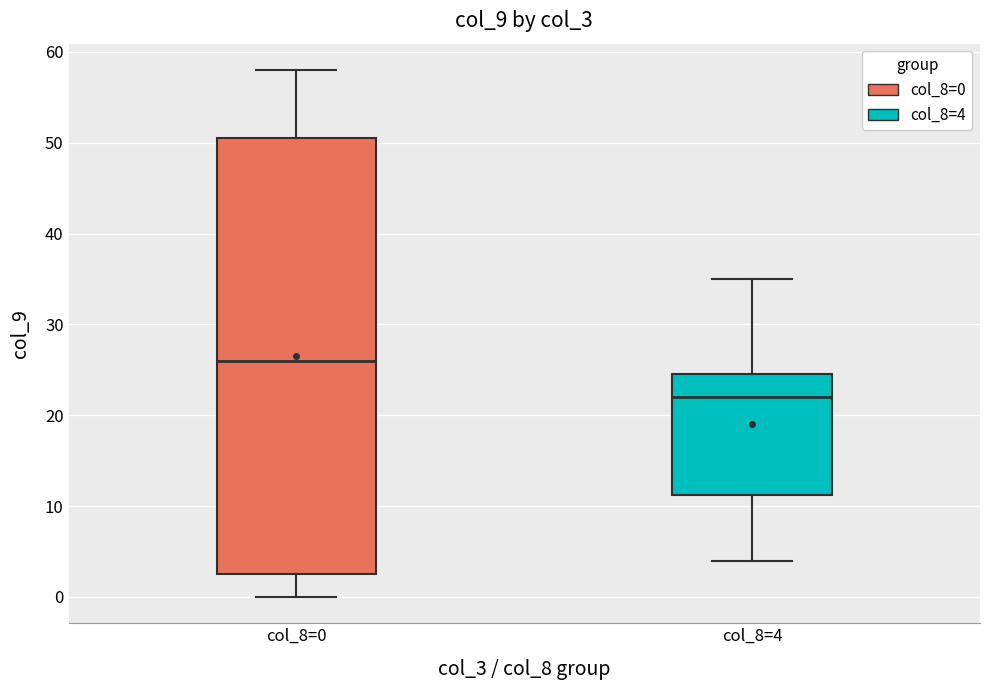

Reading left to right, read every box against the y-axis: the position of its median line, the range the box covers, and the ends of its whiskers. The values are not printed on the chart, so give them approximately, as read against the axis.

col_8=0: median 26, box 3 to 51, whiskers 0 to 58
col_8=4: median 22, box 11 to 25, whiskers 4 to 35